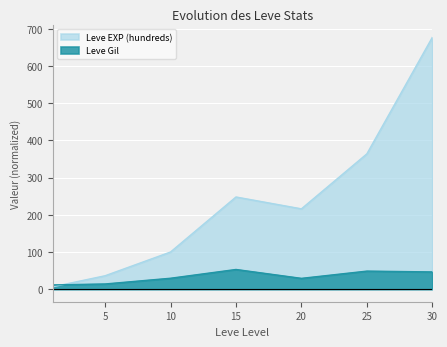

What is the average value of the Leve EXP (hundreds) series?

235.3